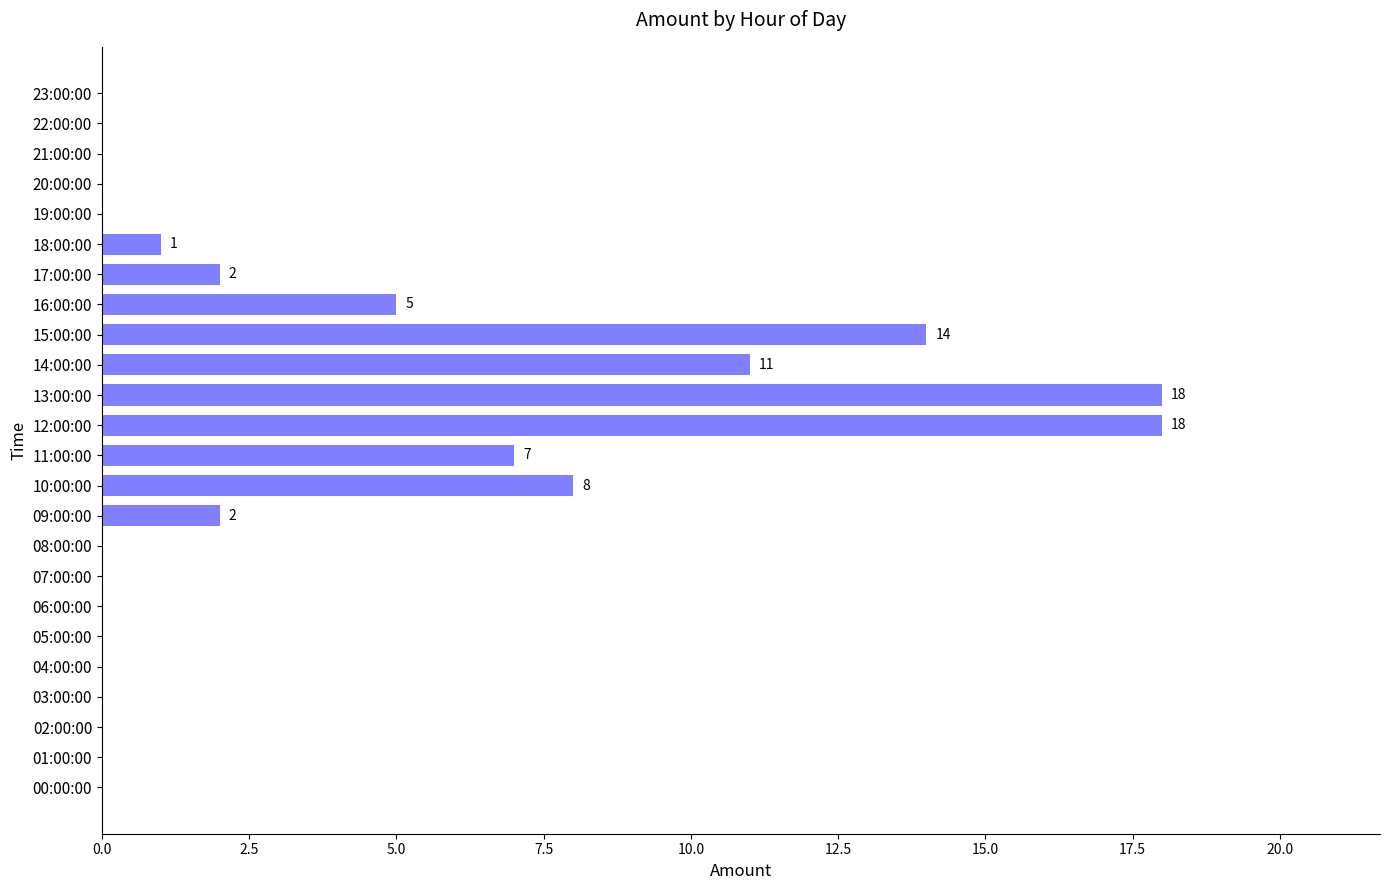

What is the average value?

4